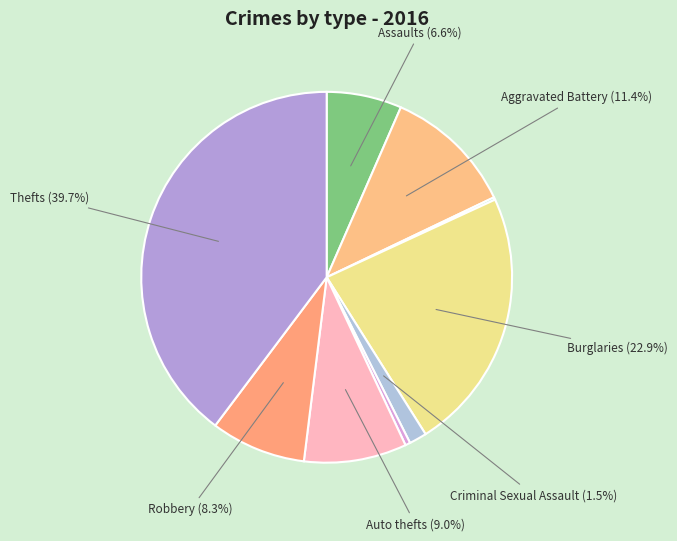

Which category has the smallest portion of the pie?

Arson